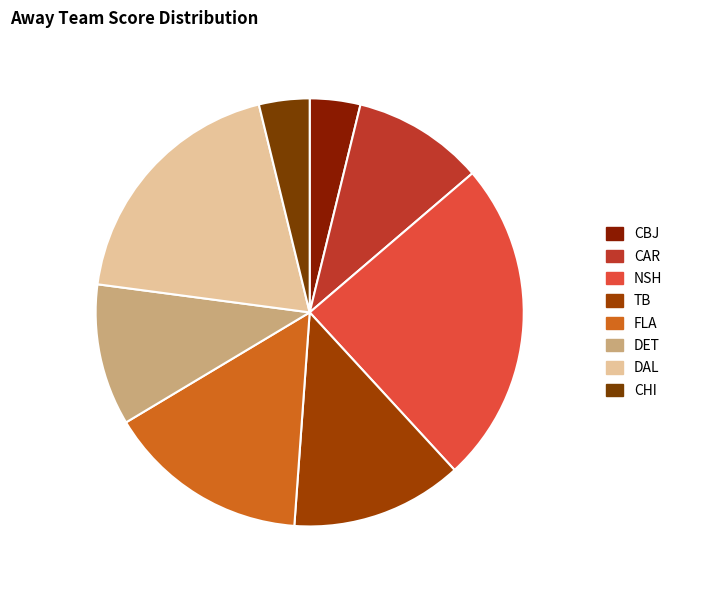

How many slices are in this pie chart?

8